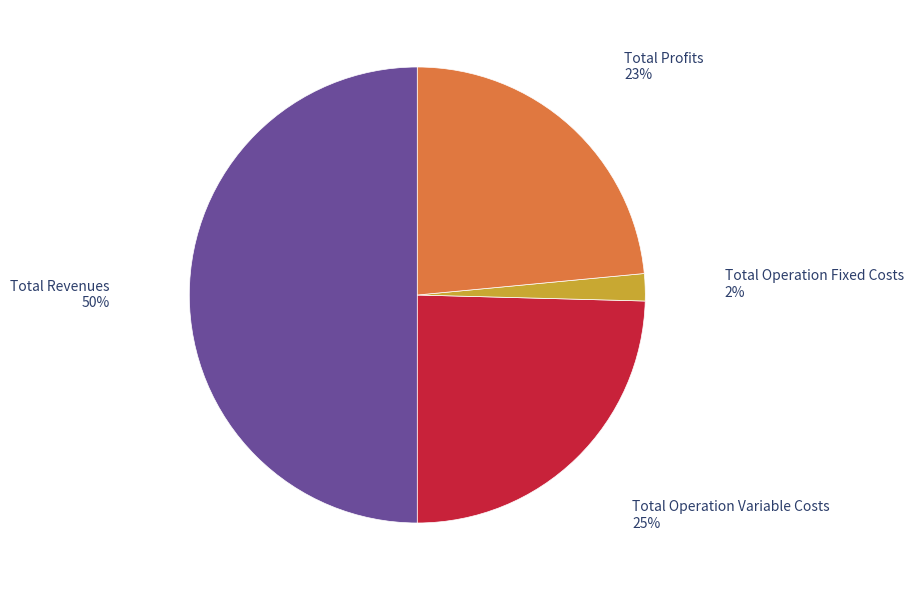

To the nearest percent, what is the average slice percentage?

25%